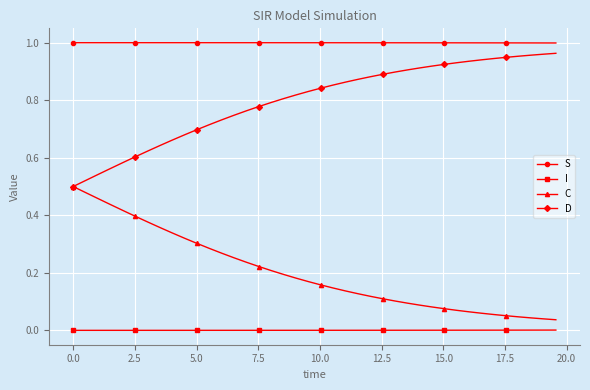

True or false: I and D intersect in this chart.

False